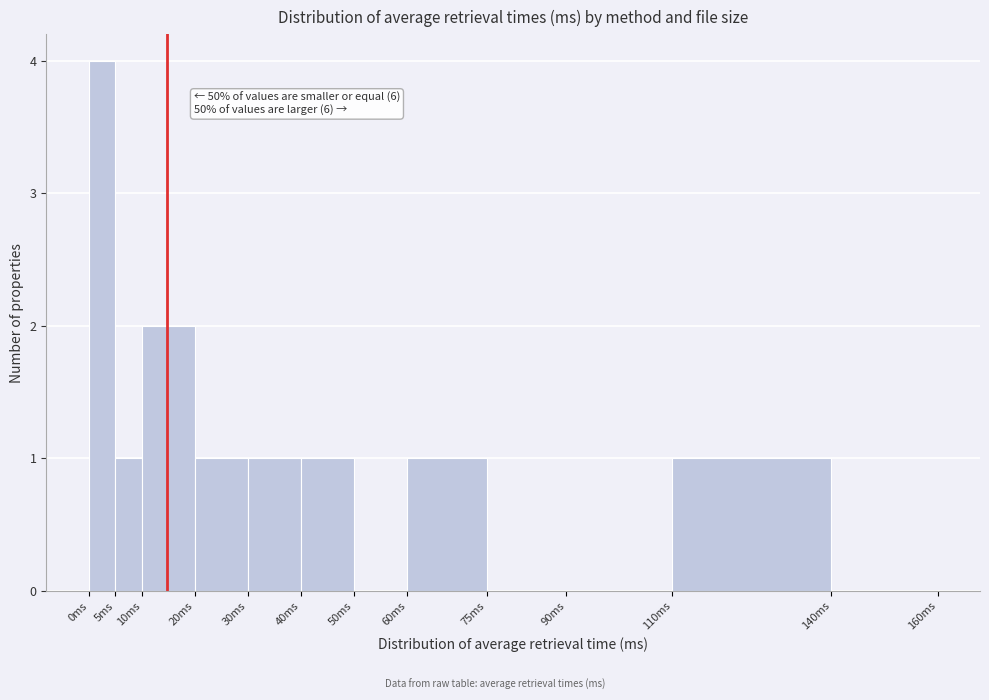

Which range on the x-axis has the tallest bar?

0 to 5